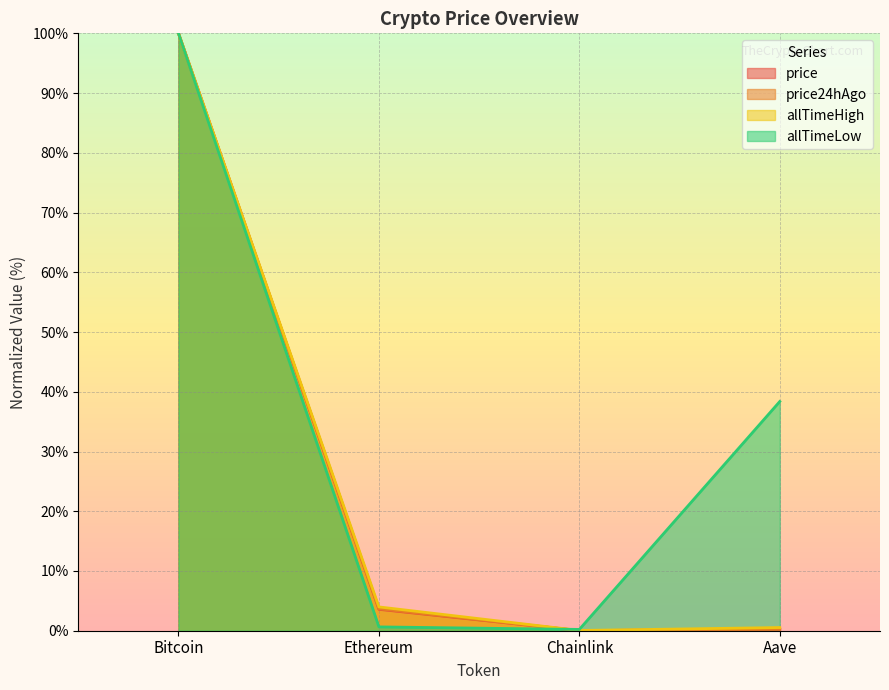

At which label does price24hAgo first exceed 3?

Bitcoin